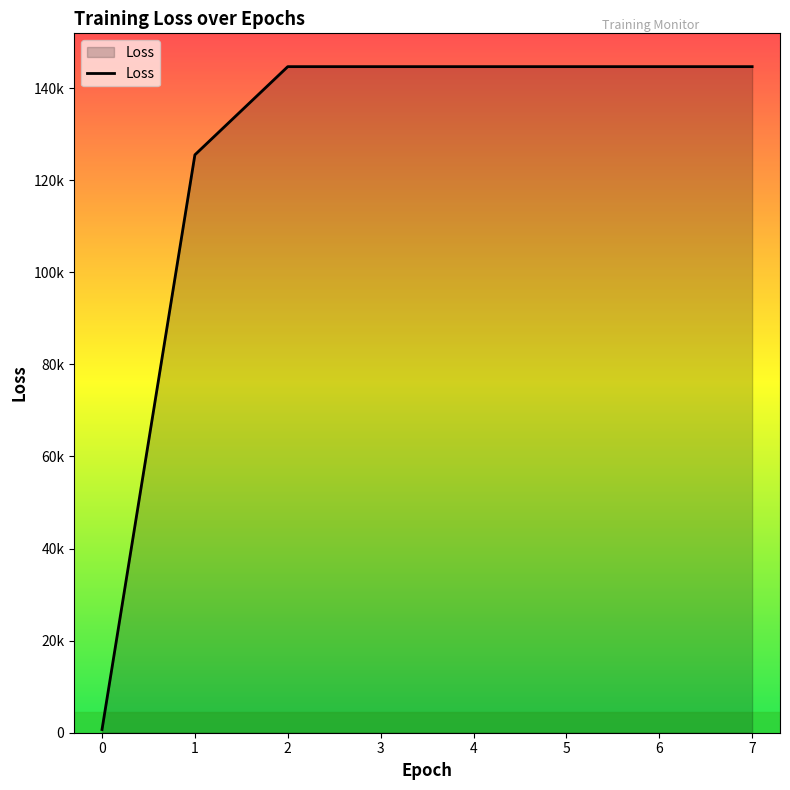

Reading left to right, transcribe all the data shown in this chart.

698.1	125504.2	144657.6	144657.6	144657.6	144657.6	144657.6	144657.6